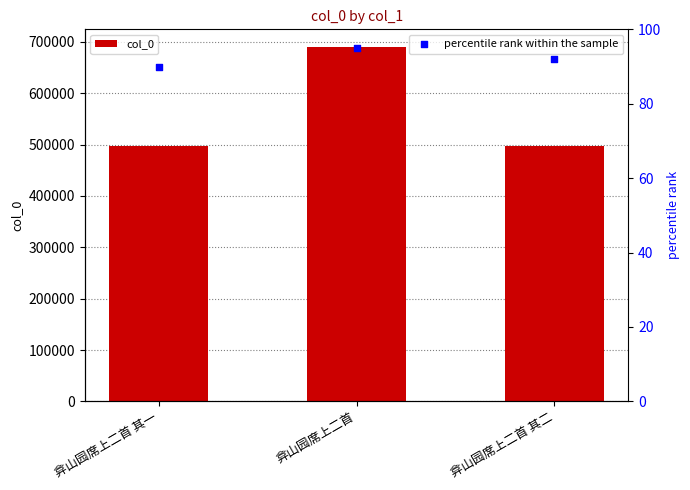

Which series reaches the minimum Y coordinate?

percentile rank within the sample